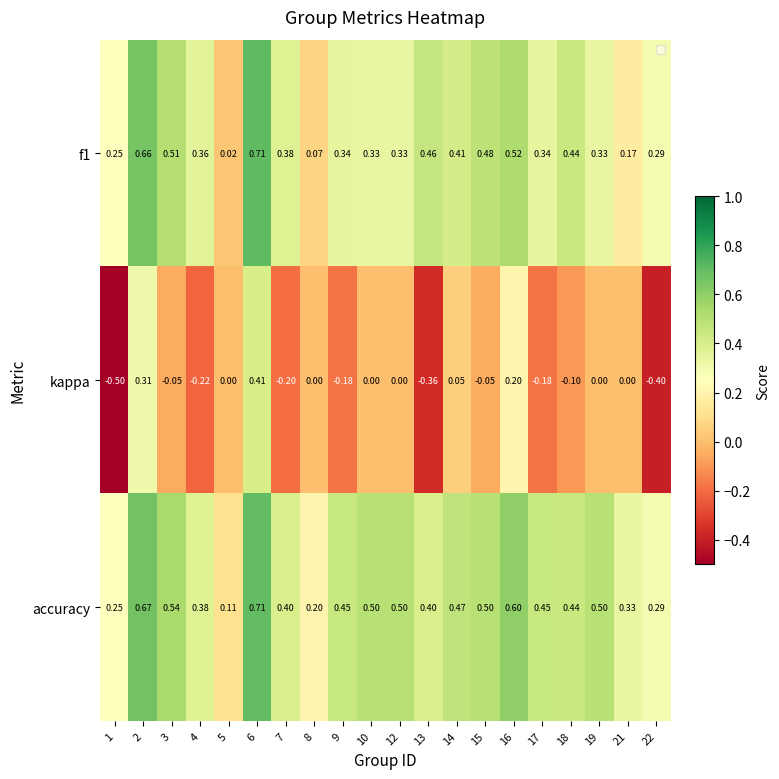

Which series changed the most between 18 and 22?

kappa